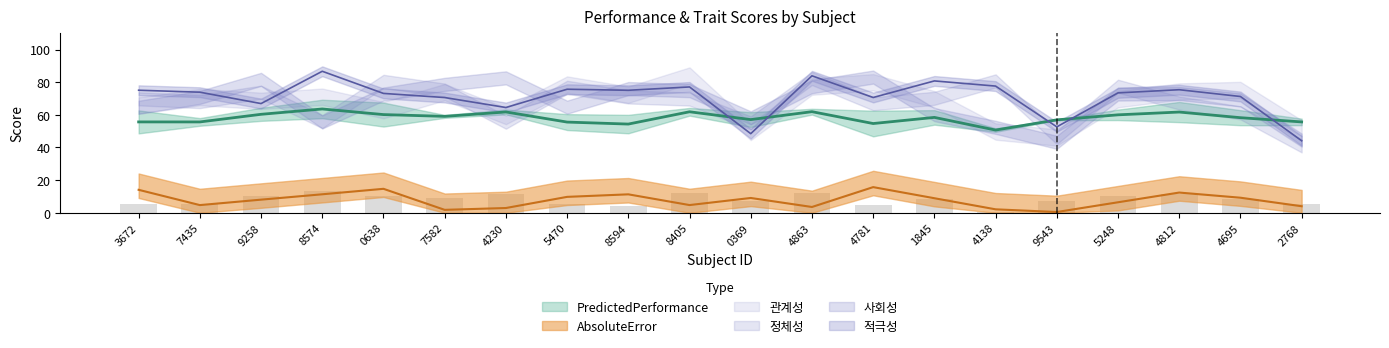

Between 4781 and 4812, which is larger?

4812